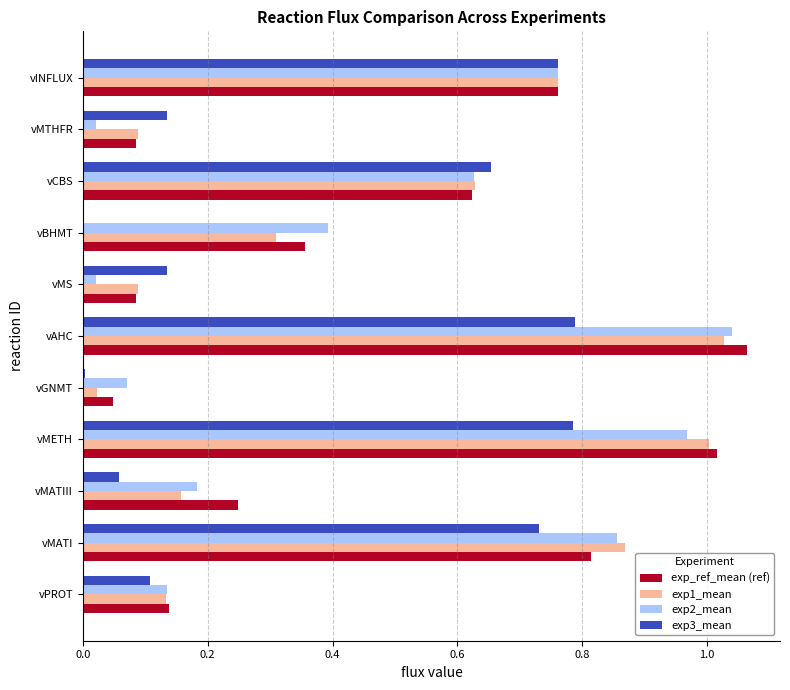

Which category has the highest value across all series?

vAHC